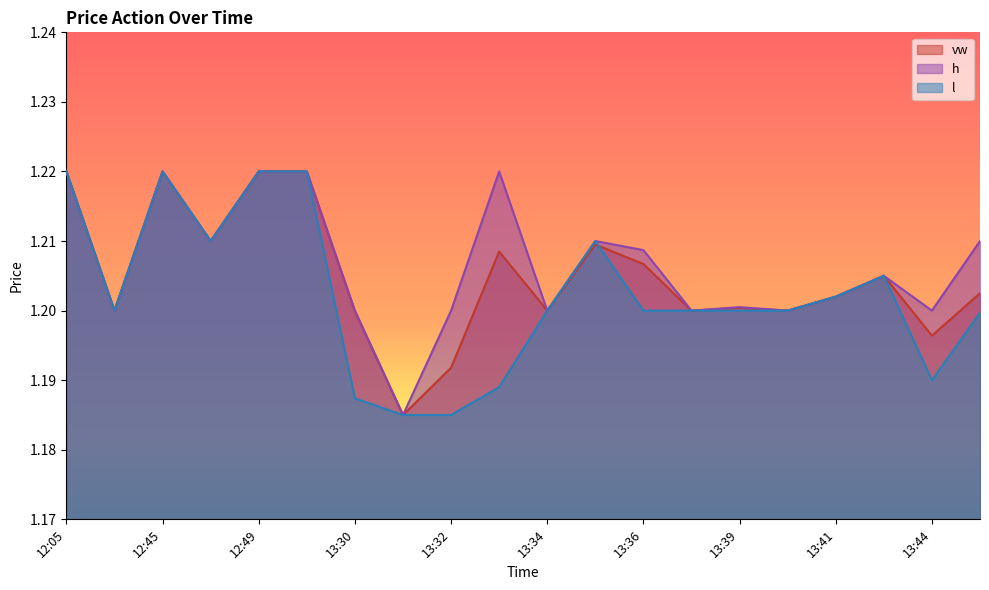

At which category is the sum across all series the highest?

12:05